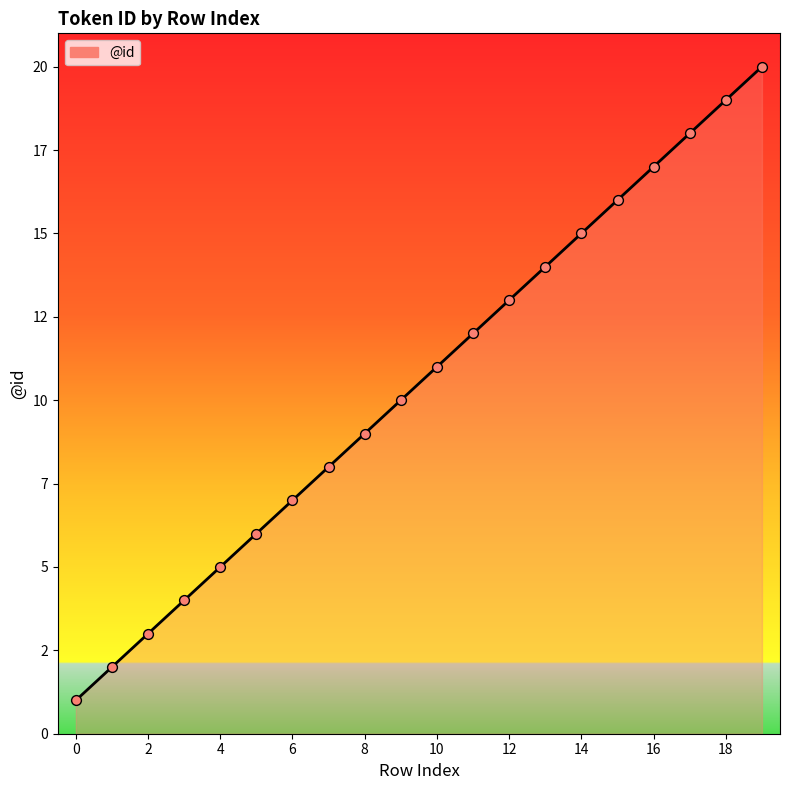

Does the chart have visible grid lines?

No